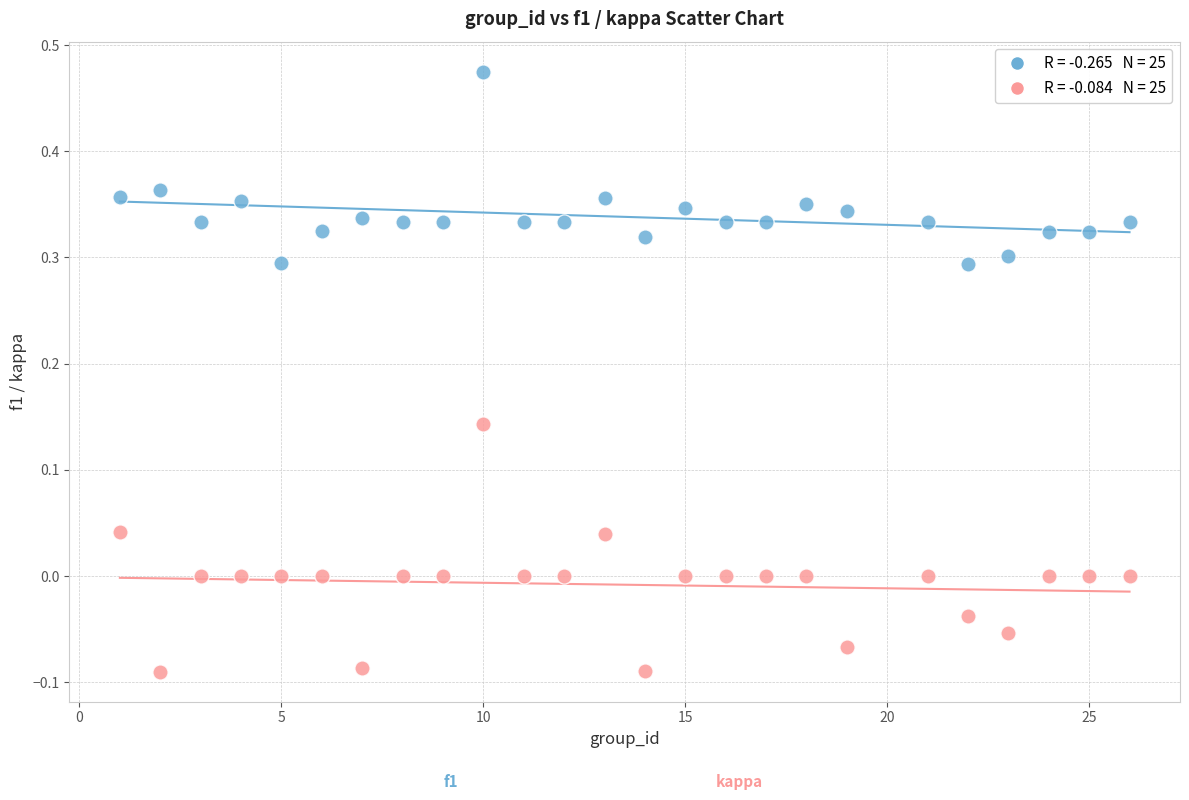

Across all data points, what is the range of Y values (max minus min)?

0.6